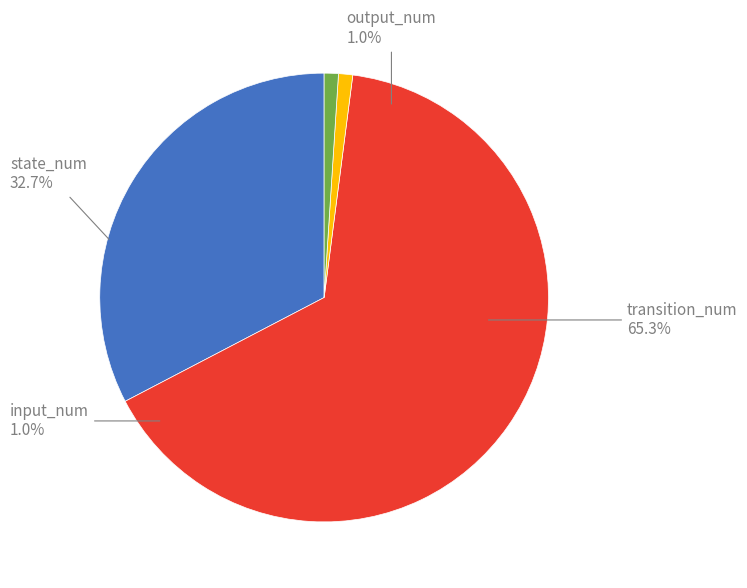

Does input_num represent more than half of the total?

No